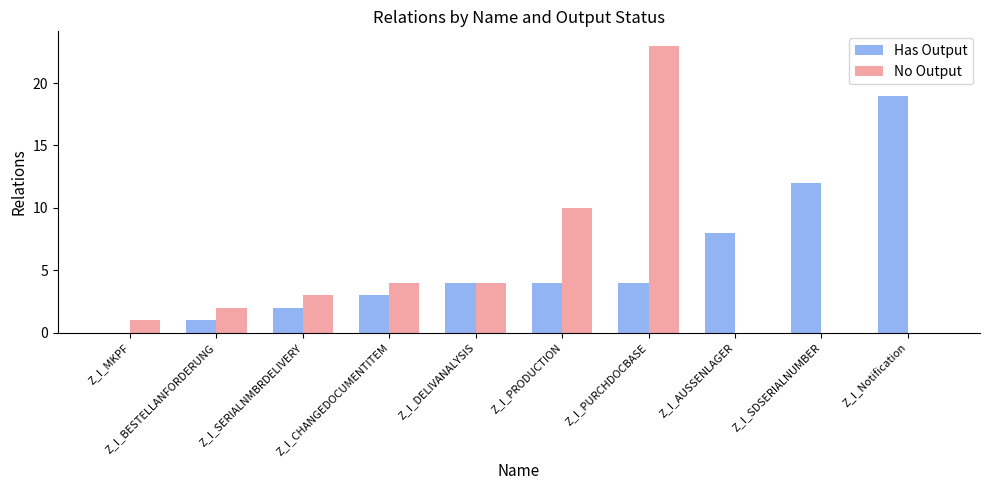

What is the total value across all series at Z_I_CHANGEDOCUMENTITEM?

7